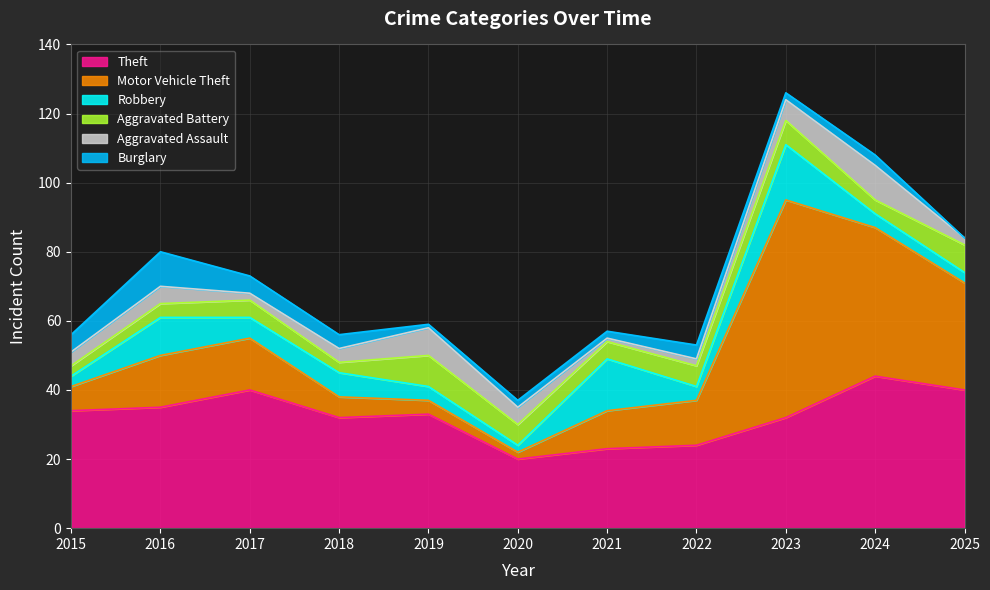

Which series has the widest spread of values?

Motor Vehicle Theft